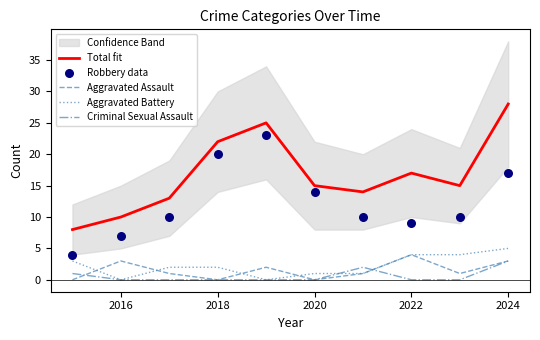

Which series reaches the maximum Y coordinate?

Total fit